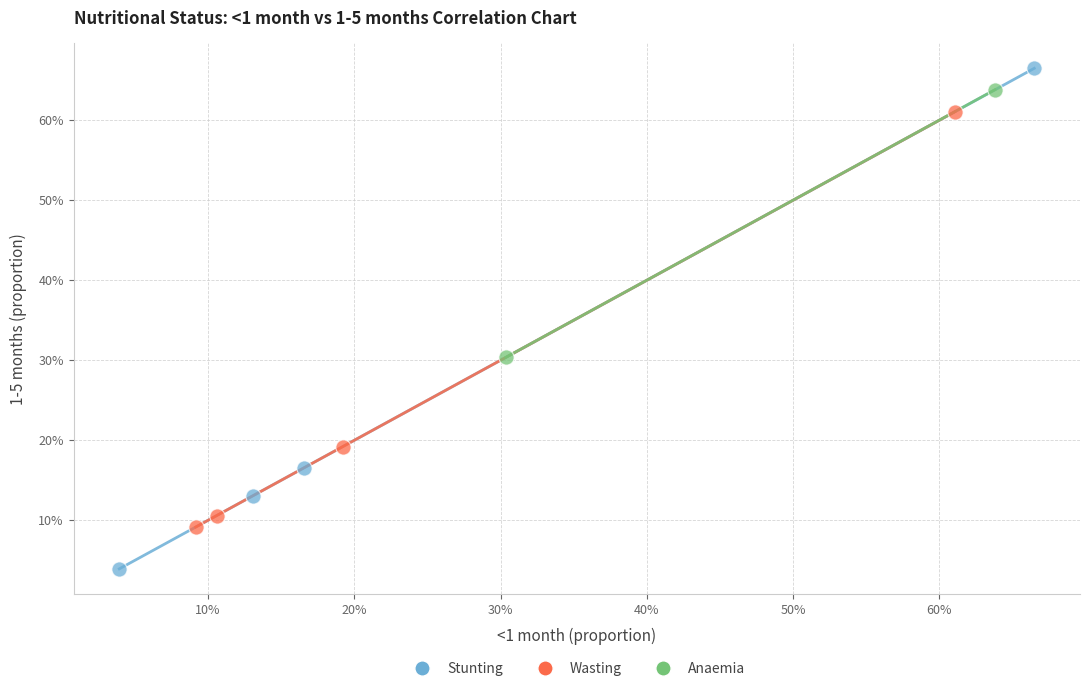

Which series reaches the minimum Y coordinate?

Stunting